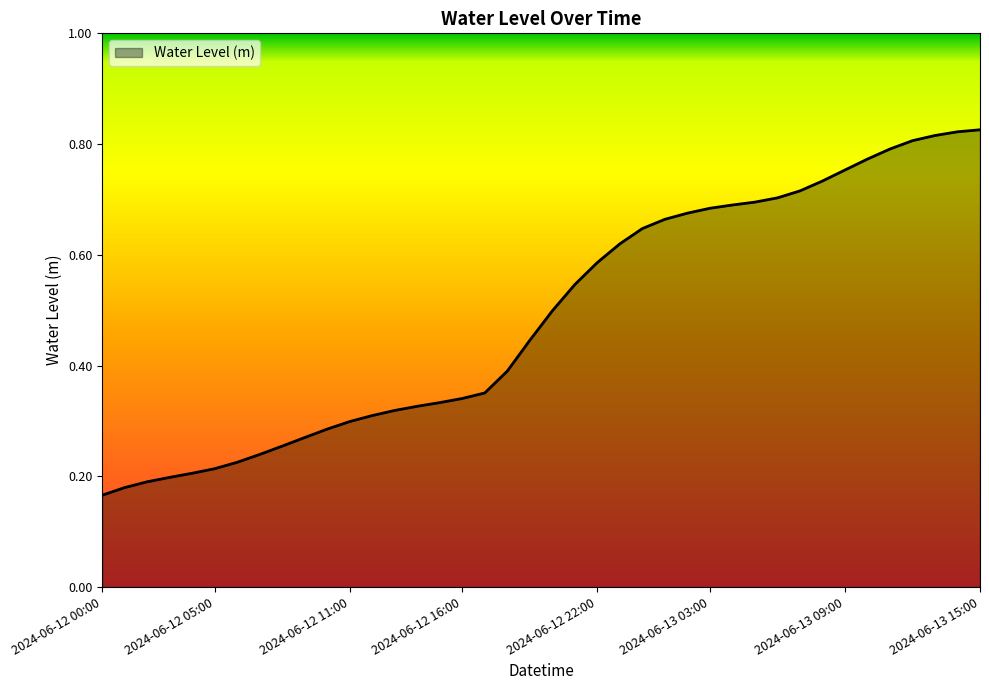

Does the chart display data point markers on the line(s)?

No